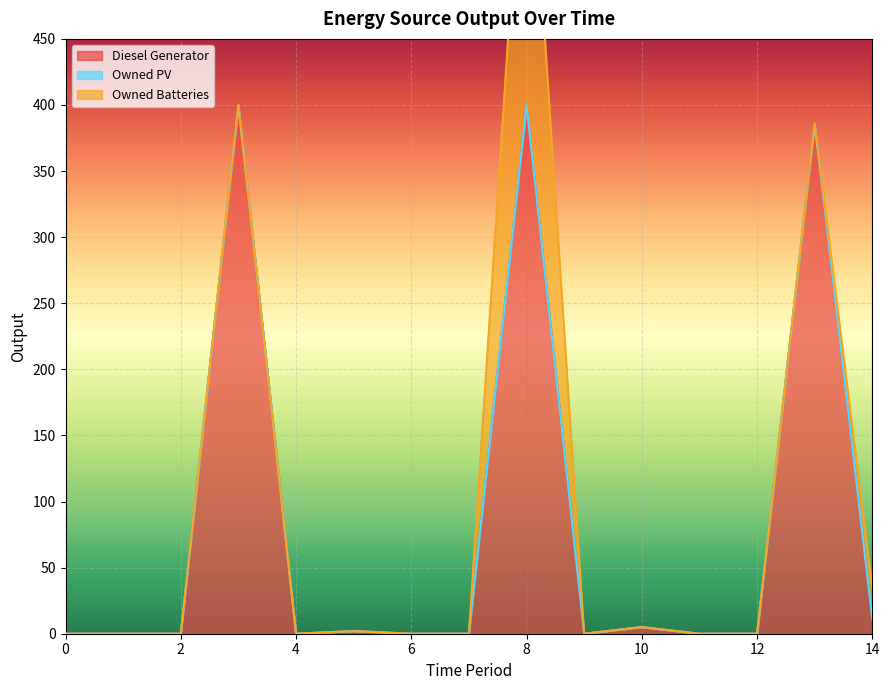

What is the maximum value for Owned Batteries?

262